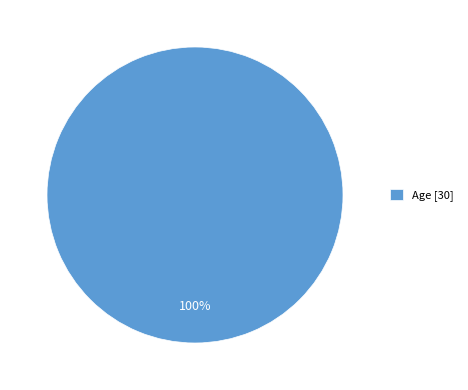

To the nearest percent, what portion does Age [30] represent?

100%